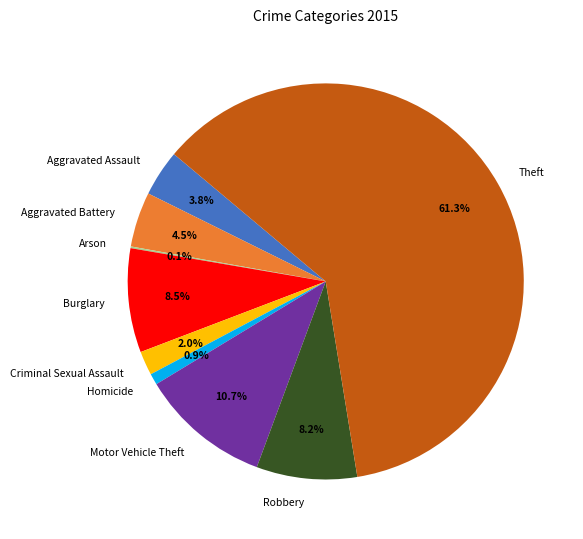

Which slice is the largest?

Theft